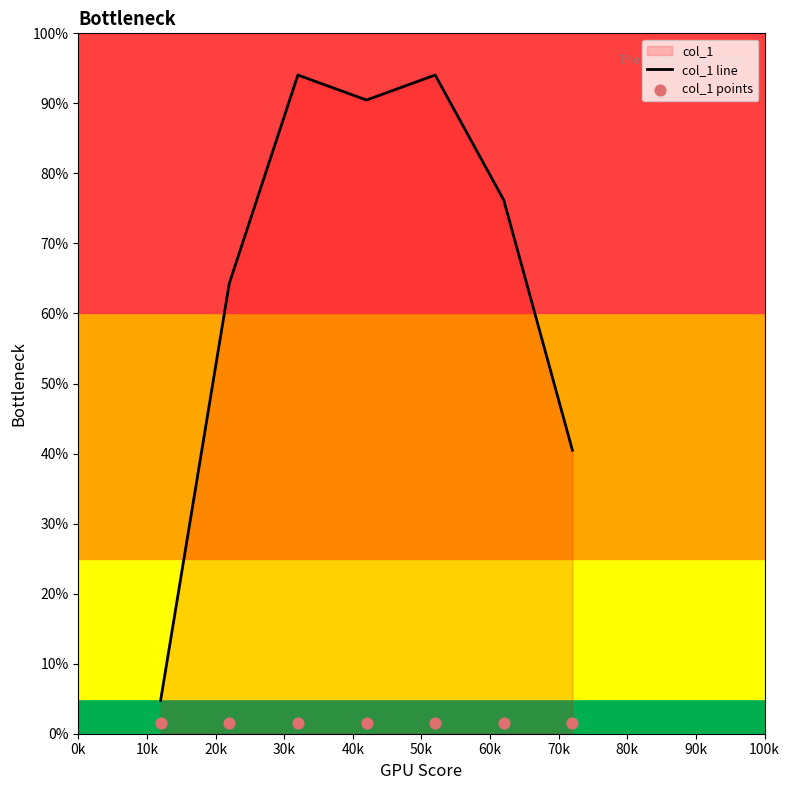

What is the minimum value for col_1 line?

4.8